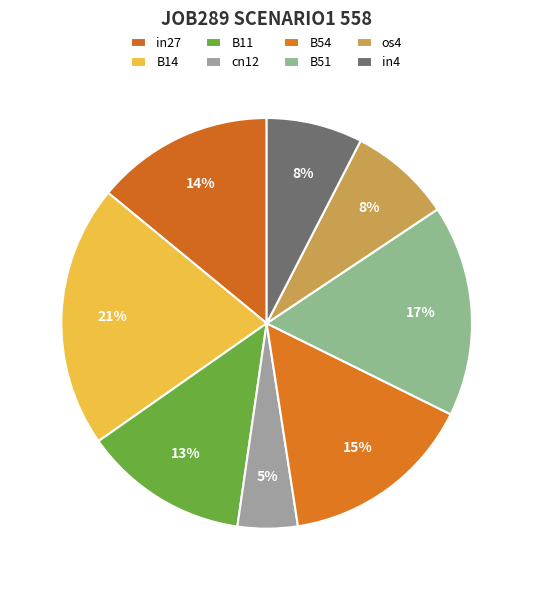

How many slices are in this pie chart?

8